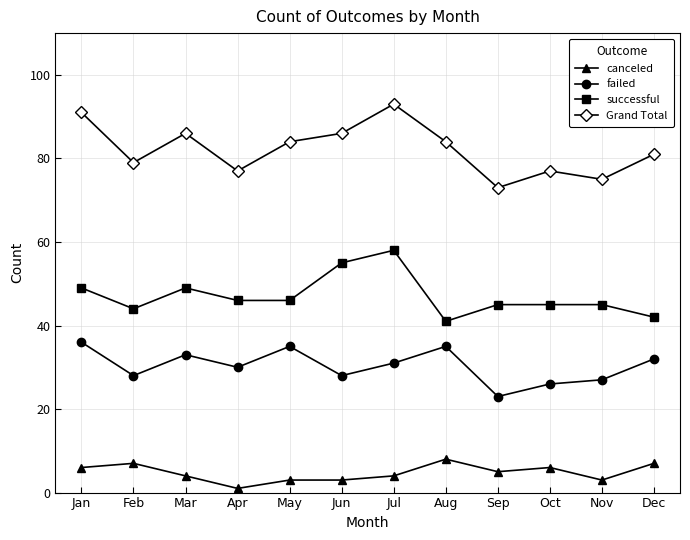

The value of canceled at Oct is 6. True or false?

True